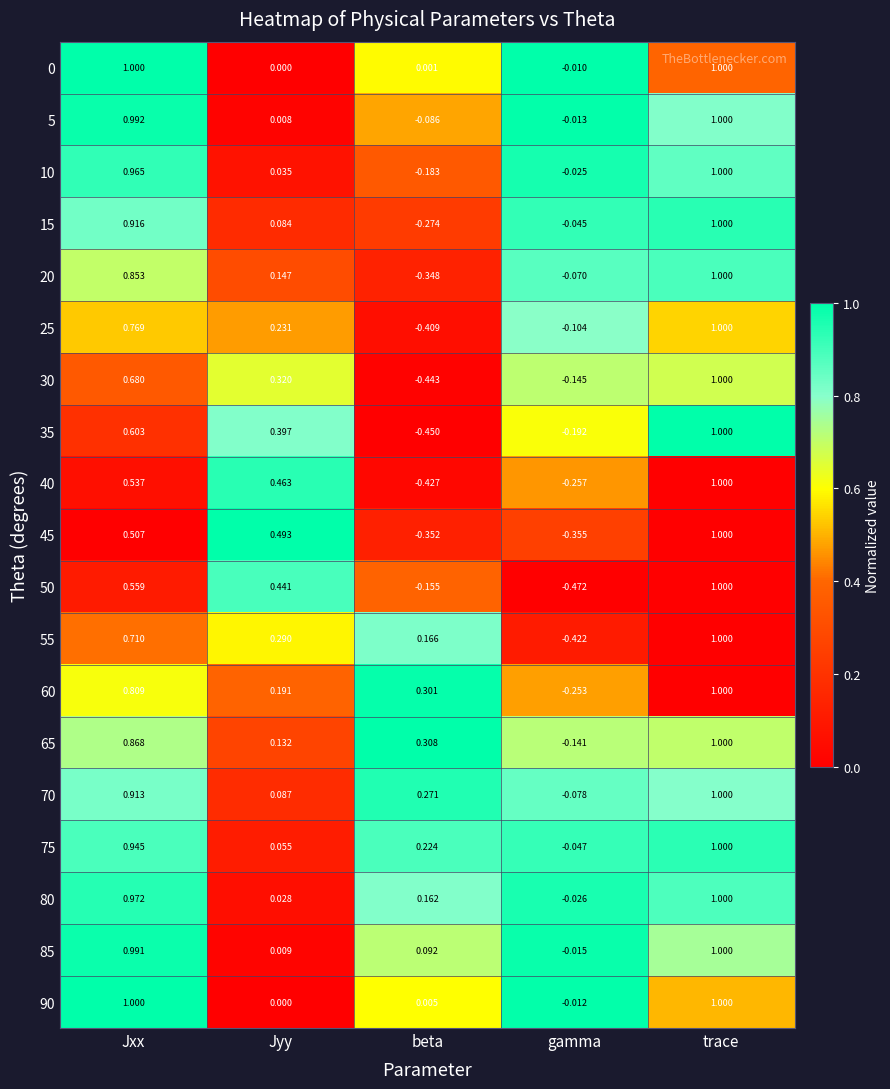

Which series changed the most between Jxx and beta?

20